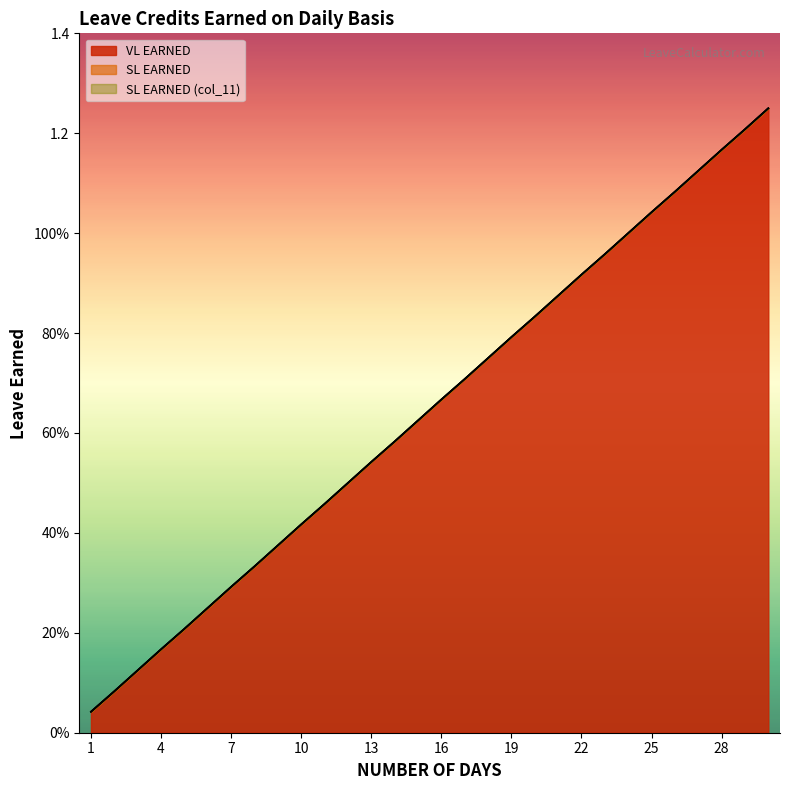

What is the highest value of the VL EARNED series?

1.2